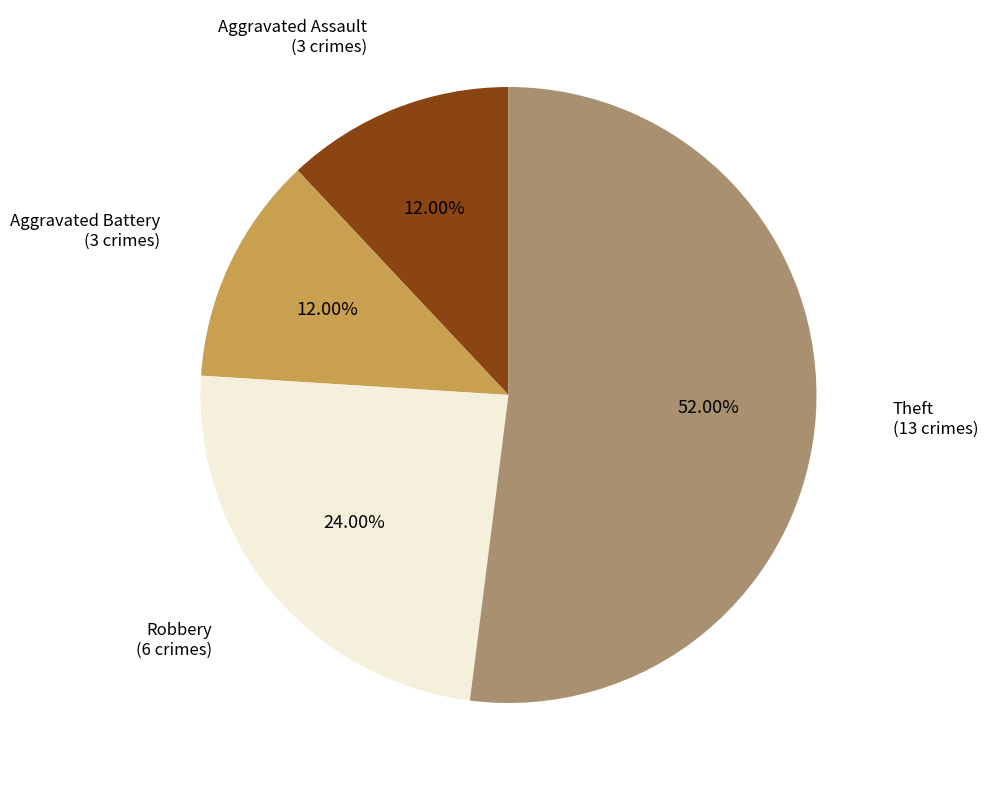

How many slices are in this pie chart?

4